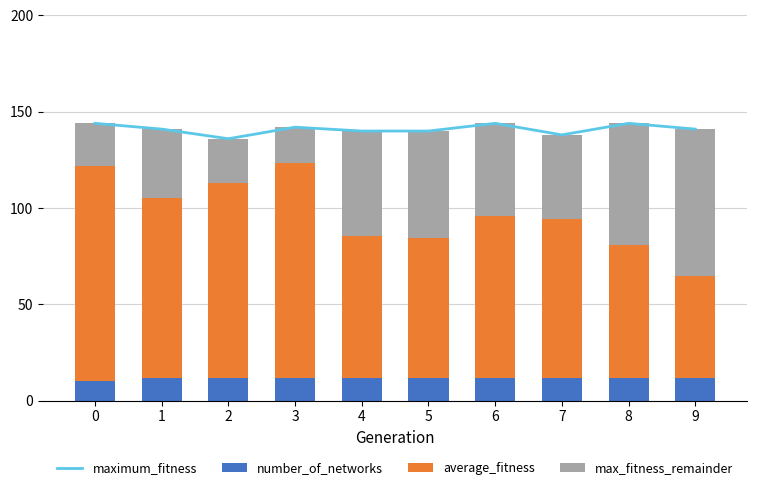

True or false: maximum_fitness has a value of 141.0 at 9.

True